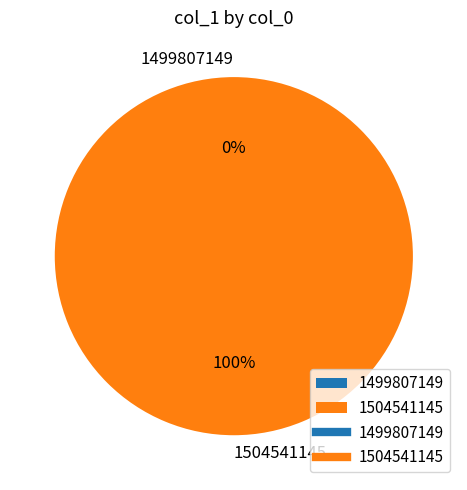

The 1504541145 slice represents 100% of the pie. True or false?

True